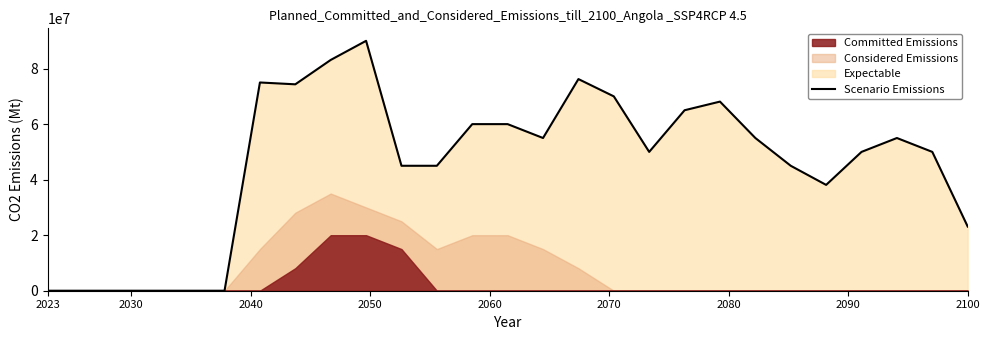

Does the chart have visible grid lines?

No